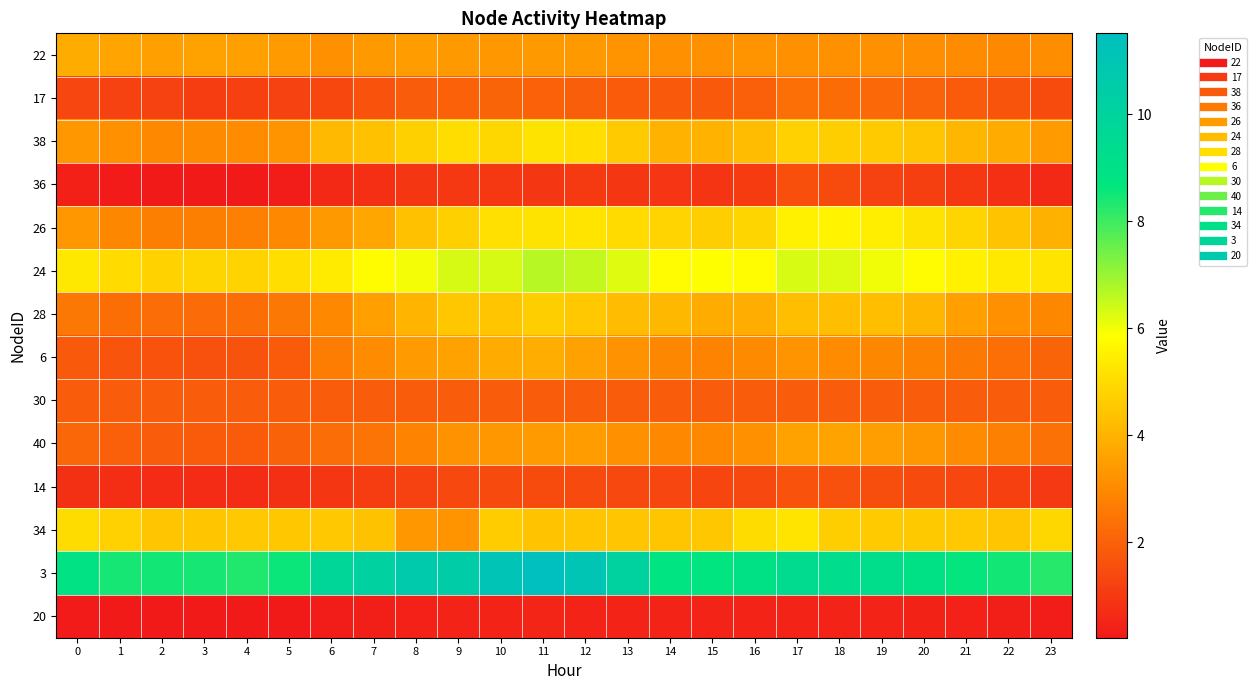

Reading left to right, extract all data points from this chart.

22: 0=3.9	1=3.7	2=3.5	3=3.6	4=3.5	5=3.4	6=3.1	7=3.4	8=3.4	9=3.4	10=3.3	11=3.4	12=3.4	13=3.3	14=3.1	15=3.2	16=3.2	17=3.1	18=3.2	19=3.1	20=3.1	21=3.0	22=3.0	23=3.1
17: 0=1.3	1=1.2	2=1.2	3=1.1	4=1.2	5=1.2	6=1.3	7=1.6	8=1.9	9=2.0	10=2.1	11=2.0	12=1.9	13=1.9	14=1.8	15=1.8	16=2.0	17=2.3	18=2.3	19=2.2	20=2.0	21=1.9	22=1.7	23=1.5
38: 0=3.3	1=3.1	2=3.0	3=3.0	4=3.0	5=3.3	6=4.1	7=4.4	8=4.7	9=5.0	10=4.9	11=5.2	12=5.1	13=4.6	14=4.0	15=4.0	16=4.2	17=4.7	18=4.7	19=4.6	20=4.5	21=4.1	22=3.8	23=3.4
36: 0=0.4	1=0.3	2=0.2	3=0.2	4=0.2	5=0.3	6=0.6	7=0.8	8=0.9	9=1.0	10=1.0	11=0.9	12=1.0	13=0.9	14=0.9	15=0.9	16=1.1	17=1.5	18=1.5	19=1.2	20=1.1	21=1.0	22=0.8	23=0.6
26: 0=3.3	1=2.9	2=2.7	3=2.7	4=2.8	5=3.0	6=3.4	7=3.7	8=4.3	9=4.7	10=5.1	11=5.2	12=5.2	13=5.0	14=4.8	15=4.7	16=4.8	17=5.5	18=5.6	19=5.4	20=5.2	21=4.8	22=4.4	23=3.9
24: 0=5.3	1=5.0	2=4.8	3=4.8	4=4.8	5=5.1	6=5.4	7=5.8	8=6.0	9=6.3	10=6.3	11=6.7	12=6.5	13=6.2	14=5.8	15=5.9	16=5.8	17=6.3	18=6.3	19=6.0	20=5.8	21=5.5	22=5.3	23=5.2
28: 0=2.6	1=2.3	2=2.3	3=2.2	4=2.3	5=2.6	6=3.0	7=3.5	8=4.1	9=4.5	10=4.4	11=4.7	12=4.5	13=4.2	14=4.1	15=3.8	16=3.9	17=4.3	18=4.3	19=4.3	20=4.1	21=3.5	22=3.2	23=2.9
6: 0=1.8	1=1.7	2=1.6	3=1.6	4=1.7	5=1.9	6=2.7	7=3.0	8=3.4	9=3.6	10=3.8	11=3.9	12=3.5	13=3.2	14=2.9	15=2.8	16=3.0	17=3.2	18=3.1	19=2.9	20=2.8	21=2.6	22=2.3	23=2.1
30: 0=1.9	1=1.9	2=1.9	3=1.9	4=1.9	5=1.9	6=1.9	7=1.9	8=1.9	9=1.9	10=1.9	11=1.9	12=1.9	13=1.9	14=1.9	15=1.9	16=1.9	17=1.9	18=1.9	19=1.9	20=1.9	21=1.9	22=1.9	23=1.9
40: 0=2.2	1=2.0	2=1.9	3=1.8	4=1.9	5=2.0	6=2.3	7=2.5	8=2.8	9=3.2	10=3.3	11=3.4	12=3.4	13=3.2	14=3.0	15=3.0	16=3.2	17=3.6	18=3.6	19=3.5	20=3.3	21=3.0	22=2.8	23=2.4
14: 0=0.8	1=0.7	2=0.7	3=0.7	4=0.7	5=0.8	6=0.9	7=1.1	8=1.2	9=1.4	10=1.4	11=1.5	12=1.4	13=1.4	14=1.3	15=1.3	16=1.4	17=1.6	18=1.6	19=1.5	20=1.4	21=1.3	22=1.2	23=1.0
34: 0=5.0	1=4.8	2=4.4	3=4.5	4=4.5	5=4.5	6=4.5	7=4.4	8=3.3	9=3.3	10=4.6	11=4.4	12=4.4	13=4.5	14=4.5	15=4.5	16=5.0	17=5.2	18=4.7	19=4.6	20=4.5	21=4.5	22=4.5	23=4.9
3: 0=8.9	1=8.4	2=8.5	3=8.4	4=8.3	5=8.6	6=9.8	7=10.1	8=10.7	9=10.5	10=11.1	11=11.5	12=11.0	13=10.1	14=8.8	15=8.7	16=9.0	17=9.4	18=9.3	19=9.2	20=9.0	21=8.6	22=8.5	23=8.3
20: 0=0.3	1=0.2	2=0.2	3=0.2	4=0.2	5=0.3	6=0.3	7=0.4	8=0.4	9=0.5	10=0.5	11=0.5	12=0.5	13=0.5	14=0.5	15=0.5	16=0.5	17=0.5	18=0.5	19=0.5	20=0.5	21=0.4	22=0.4	23=0.3